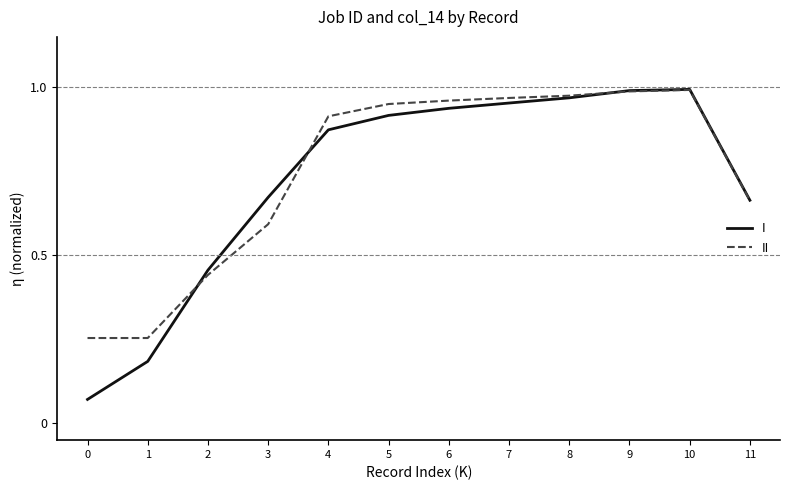

What is the total value across all series at 6?

1.9